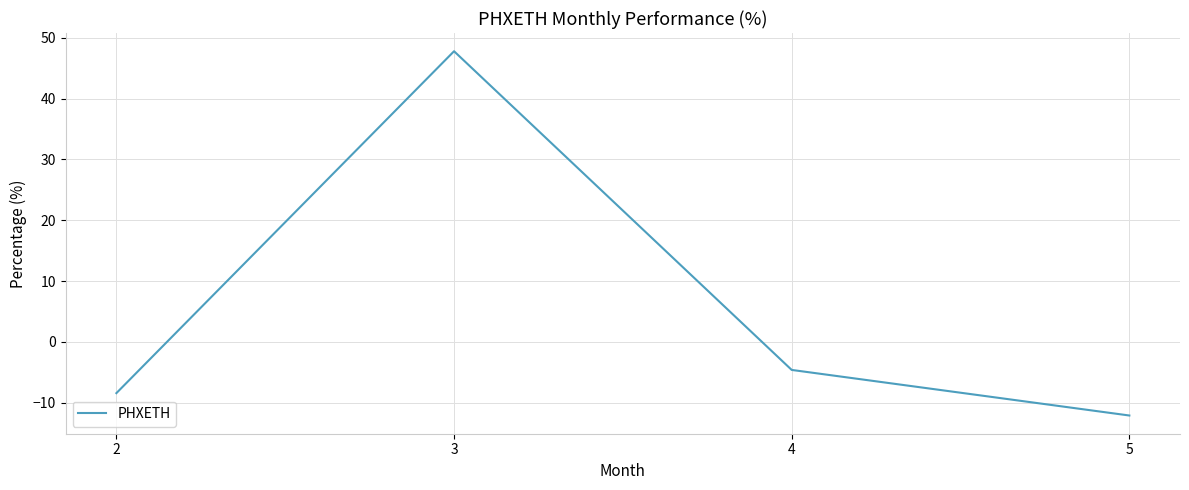

Is this an area chart (filled region under the line)?

No